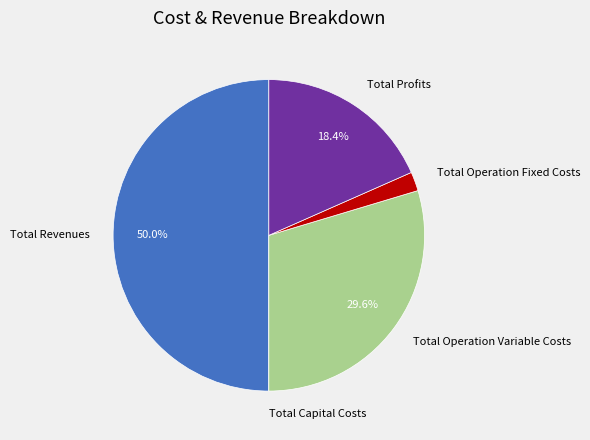

Which slice is the largest?

Total Revenues